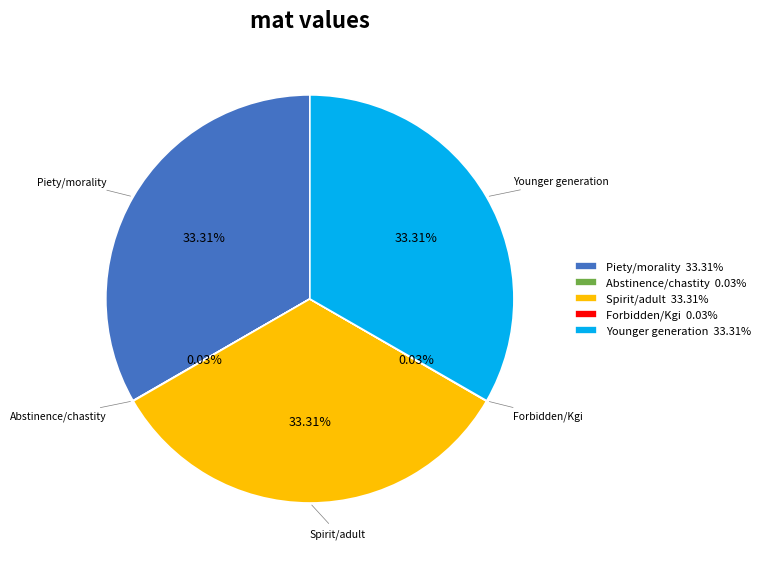

Is there any slice that represents more than half of the pie?

No